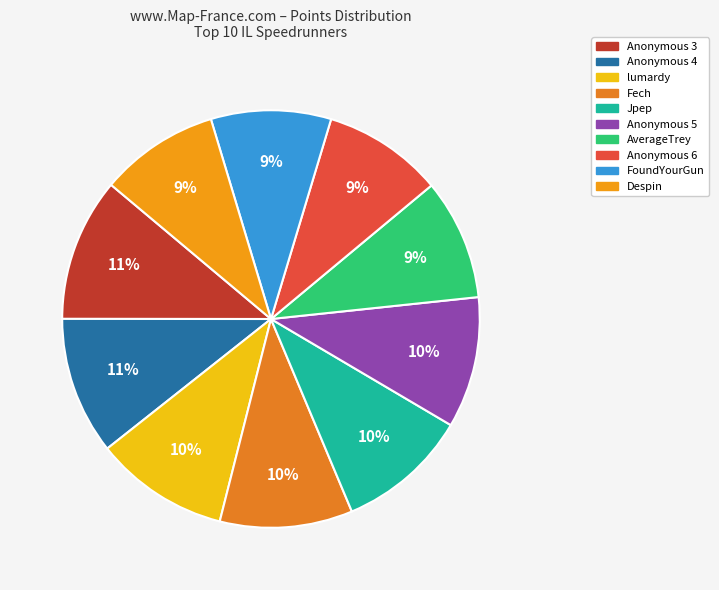

Combined, what portion of the pie is AverageTrey and Anonymous 4?

20.0%